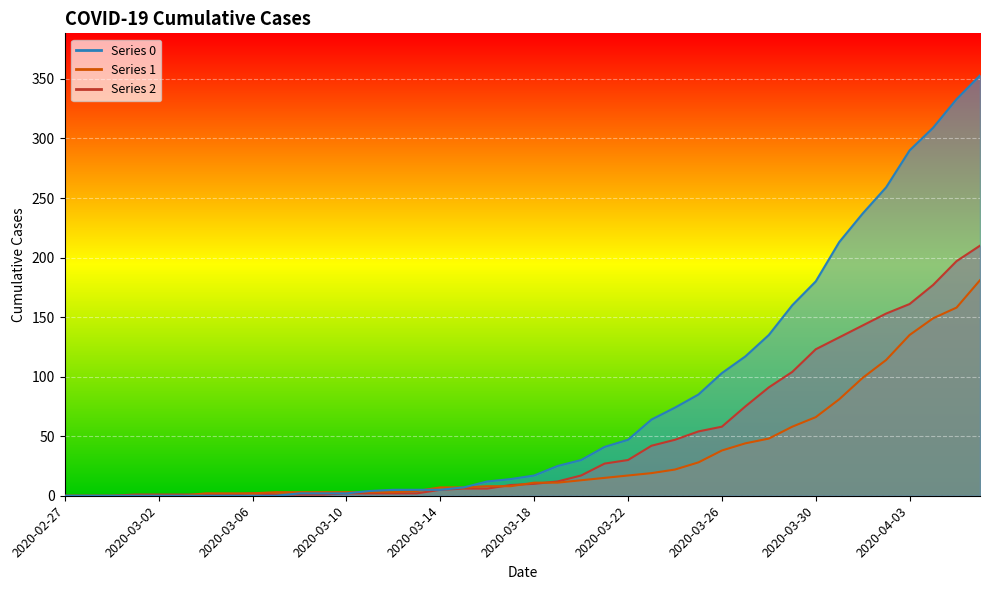

True or false: 1 has more than 0 interior local peaks.

False